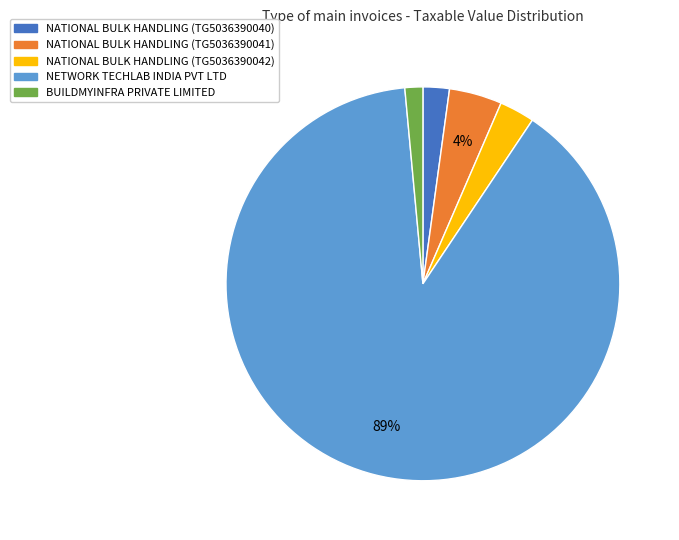

Between NATIONAL BULK HANDLING (TG5036390042) and NETWORK TECHLAB INDIA PVT LTD, which is larger?

NETWORK TECHLAB INDIA PVT LTD